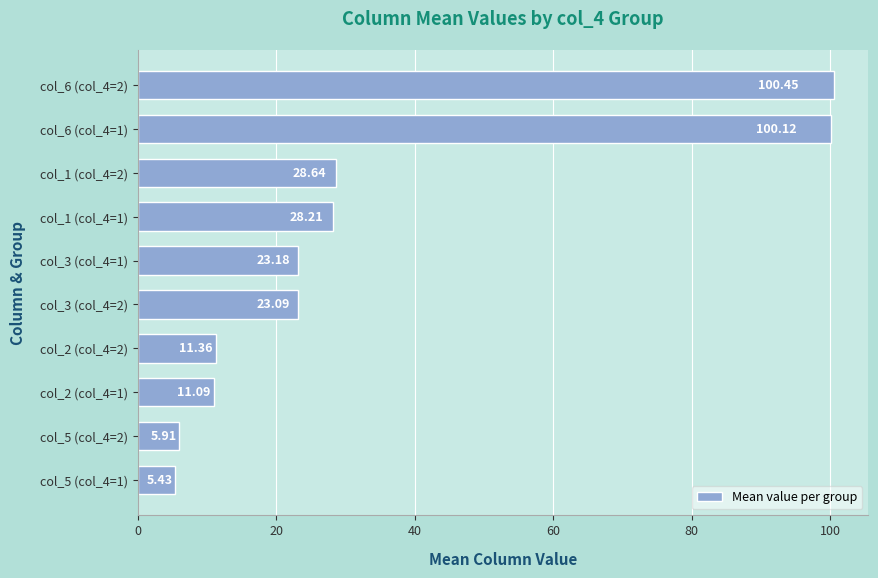

Rank the categories by value from highest to lowest.

col_6 (col_4=2), col_6 (col_4=1), col_1 (col_4=2), col_1 (col_4=1), col_3 (col_4=1), col_3 (col_4=2), col_2 (col_4=2), col_2 (col_4=1), col_5 (col_4=2), col_5 (col_4=1)